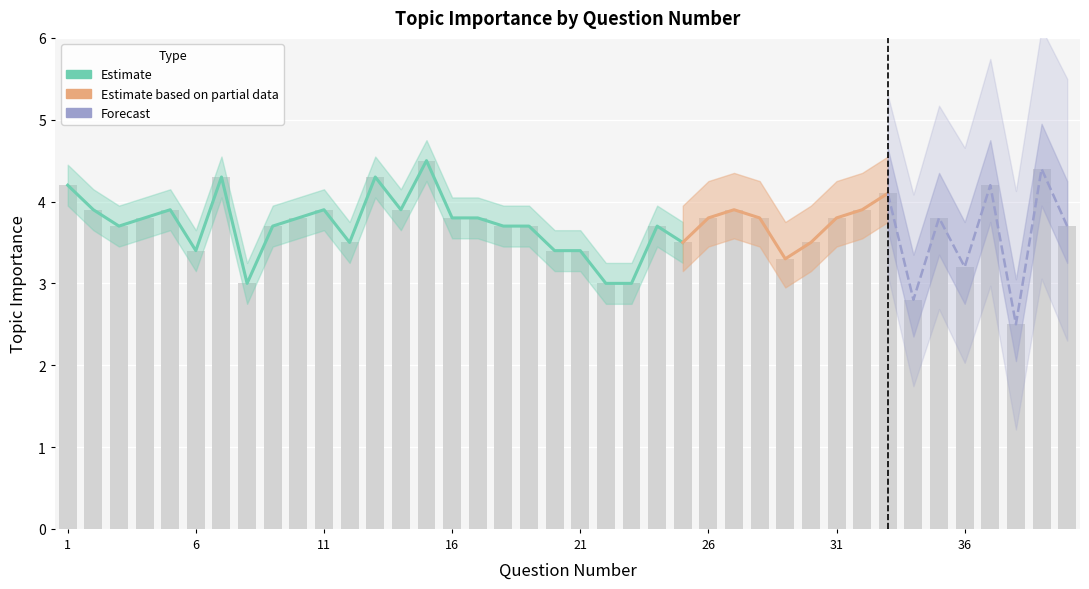

Approximately how many times larger is the value at 4 compared to 29?

1.2